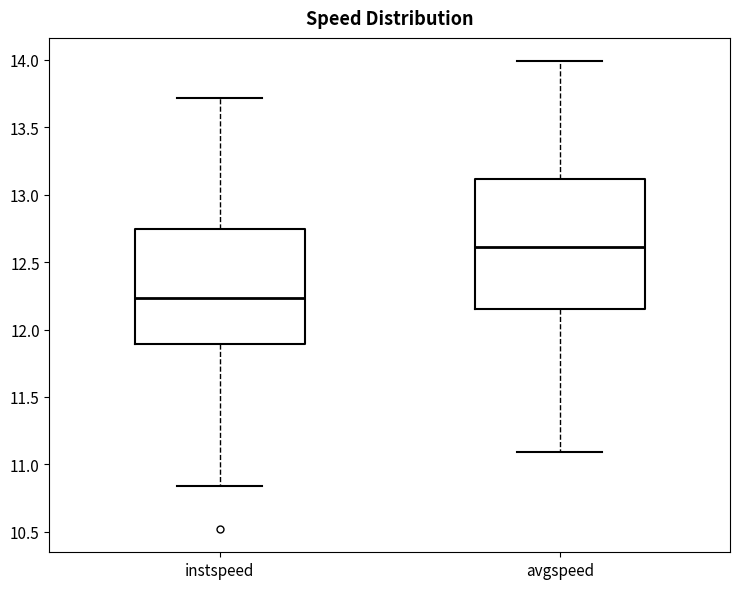

Reading left to right, transcribe this box plot: for each box, give where its median line is, the range the box spans, and where its two whiskers end, as read against the y-axis. The values are not printed on the chart, so give them approximately, as read against the axis.

instspeed: median 12.25, box 11.90 to 12.75, whiskers 10.85 to 13.70
avgspeed: median 12.60, box 12.15 to 13.10, whiskers 11.10 to 14.00